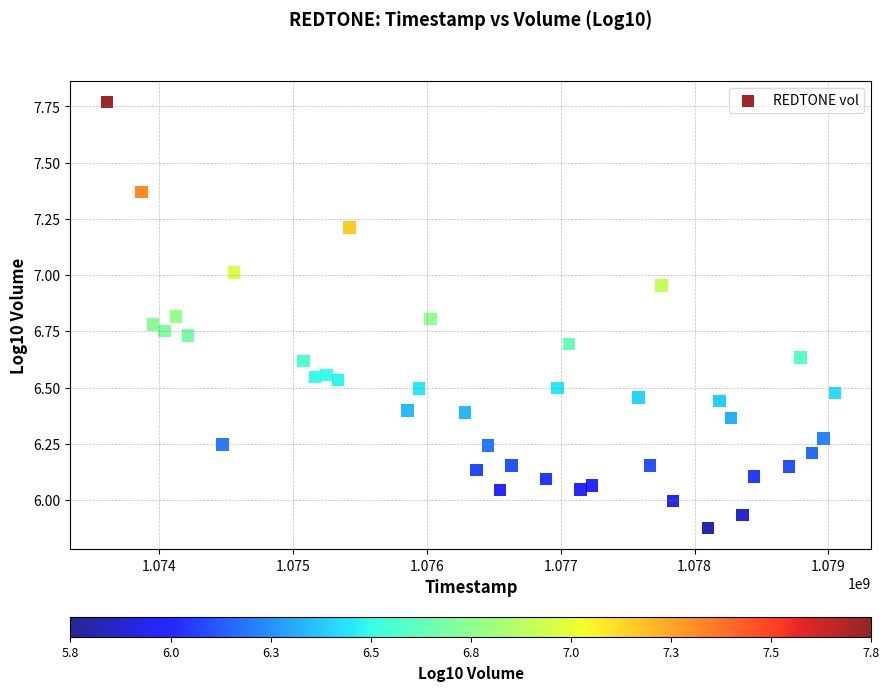

What is the range of Y values (max minus min)?

1.9